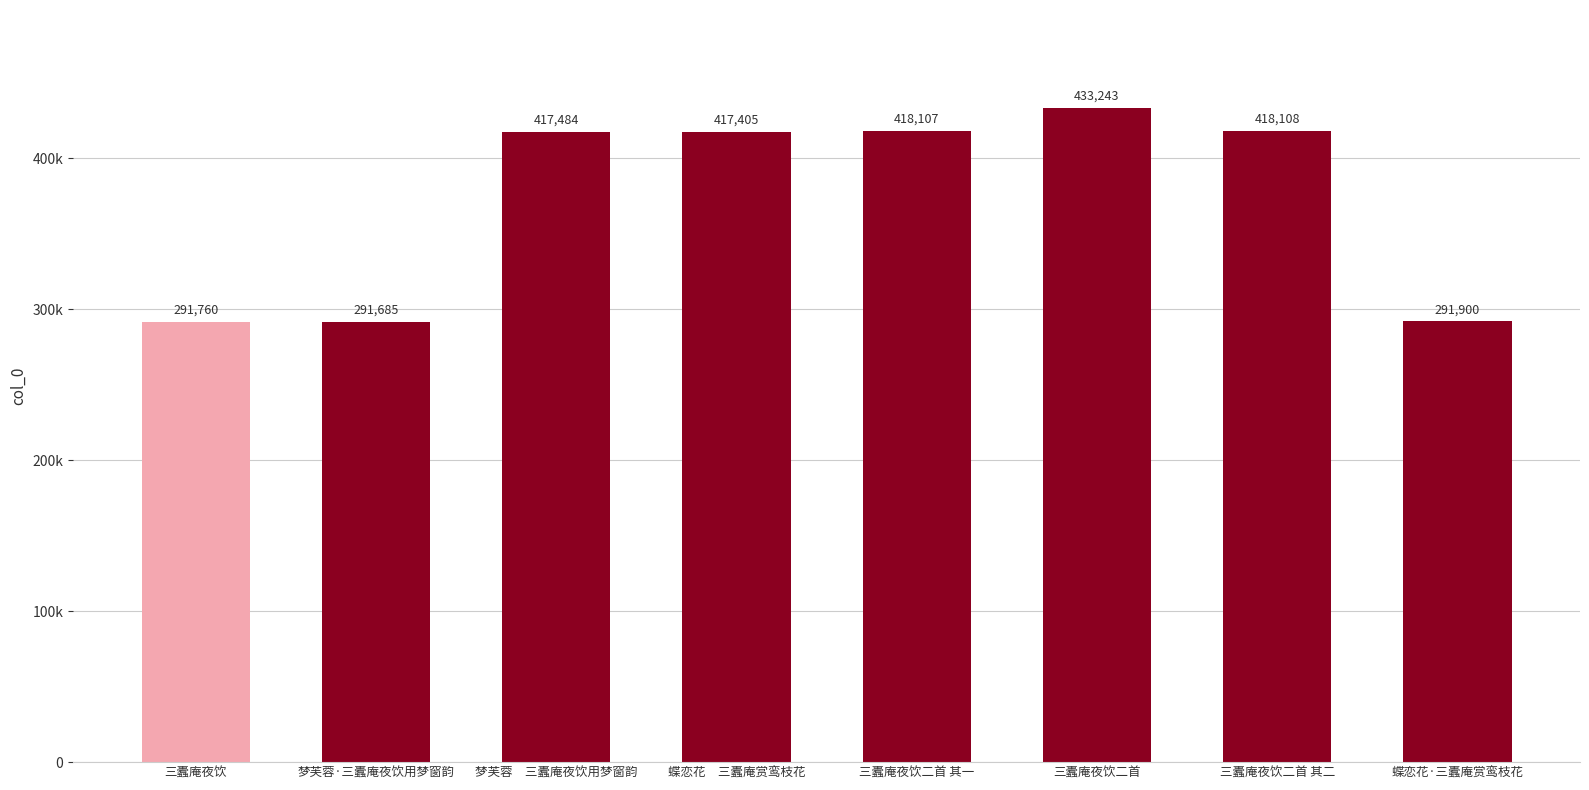

At which category does the chart reach its minimum across all series?

梦芙蓉·三蠹庵夜饮用梦窗韵